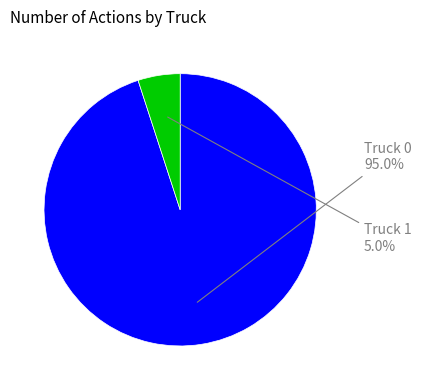

What percentage do Truck 0 and Truck 1 together represent?

100.0%